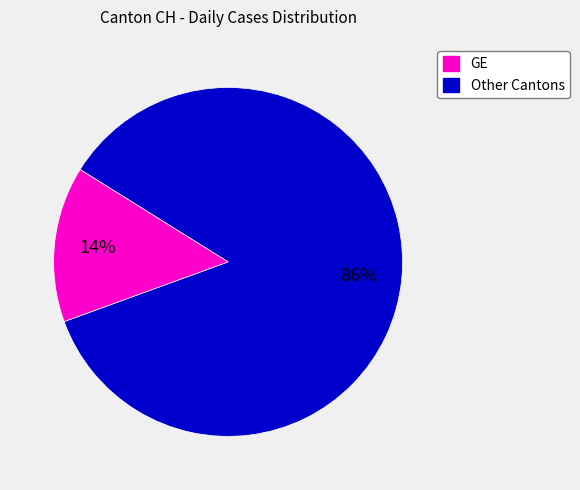

To the nearest percent, what is the average slice percentage?

50%